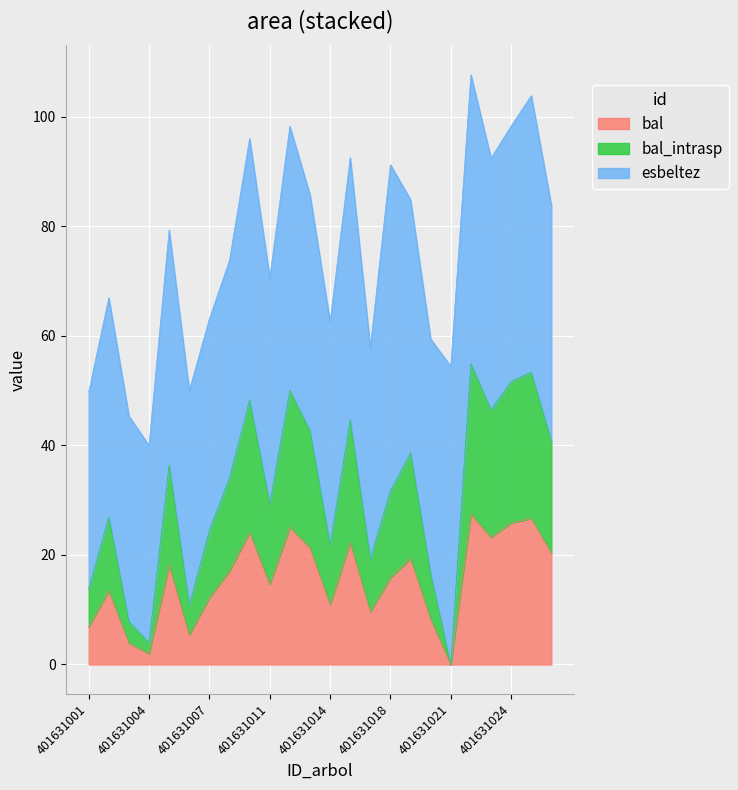

Which category has the highest value in the bal series?

401631022